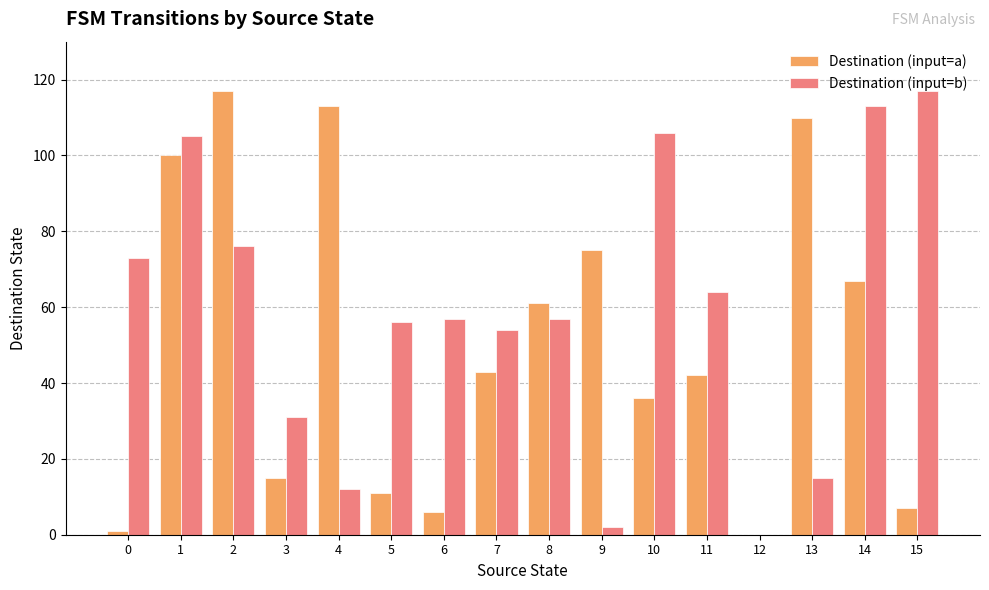

Is the value of Destination (input=a) at 12 greater than the value of Destination (input=b) at 11?

No